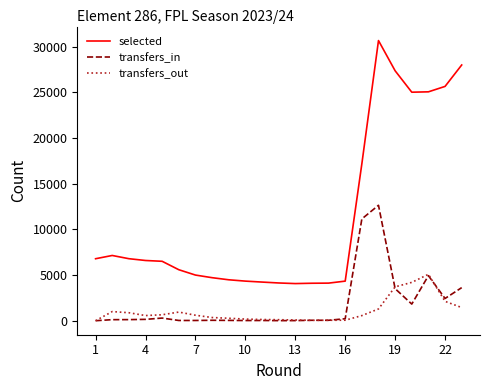

True or false: transfers_out and selected cross at least once.

False